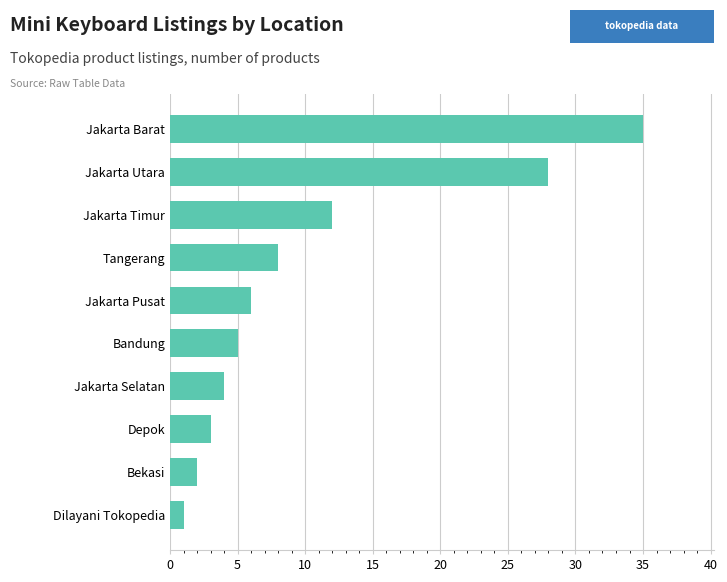

How many bars are there in total?

10